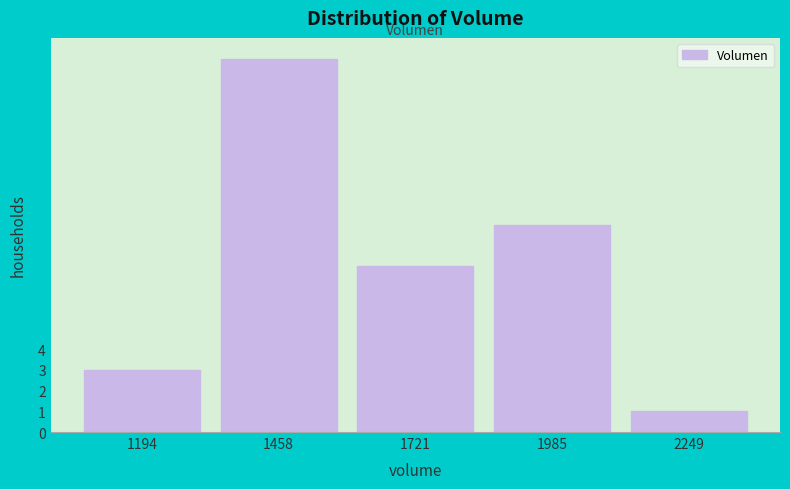

Reading right to left, transcribe all the data shown in this chart.

2249=1	1985=10	1721=8	1458=18	1194=3